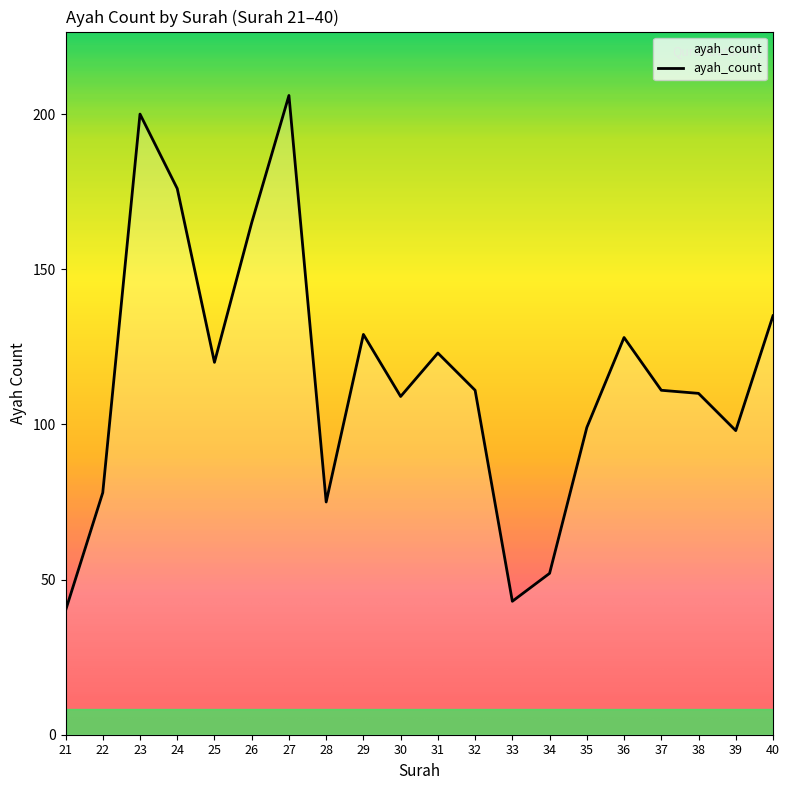

What is the maximum value shown in the chart?

206